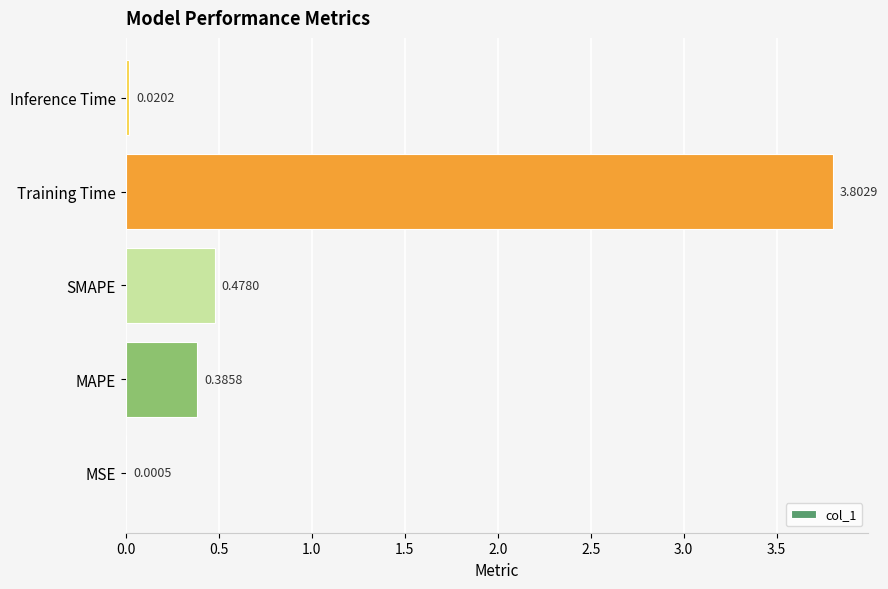

What is the sum of the values at MSE and Training Time?

3.8